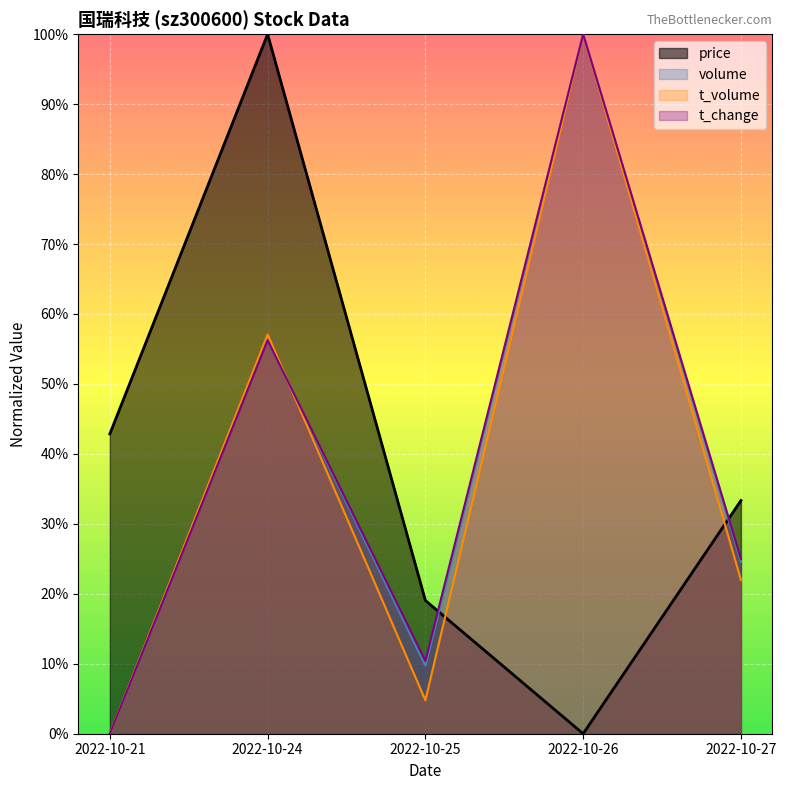

List the series in order of their peak value, lowest first.

price, volume, t_volume, t_change